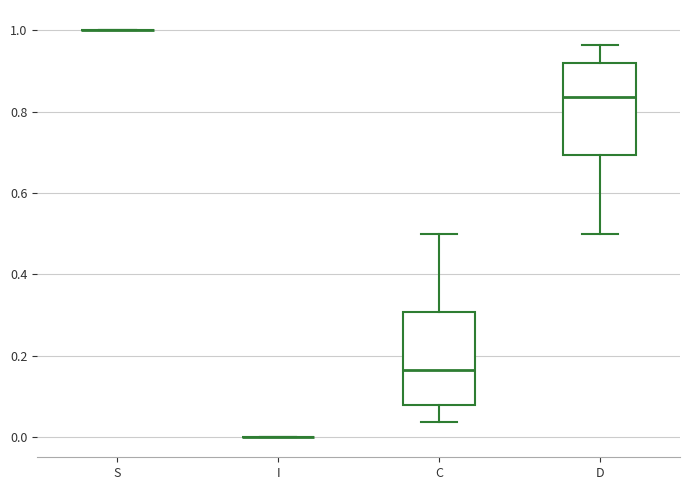

Reading left to right, transcribe this box plot: for each box, give where its median line is, the range the box spans, and where its two whiskers end, as read against the y-axis. The values are not printed on the chart, so give them approximately, as read against the axis.

S: box collapsed to a line at 1.00, whiskers 1.00 to 1.00
I: box collapsed to a line at 0.00, whiskers 0.00 to 0.00
C: median 0.16, box 0.08 to 0.30, whiskers 0.04 to 0.50
D: median 0.84, box 0.70 to 0.92, whiskers 0.50 to 0.96